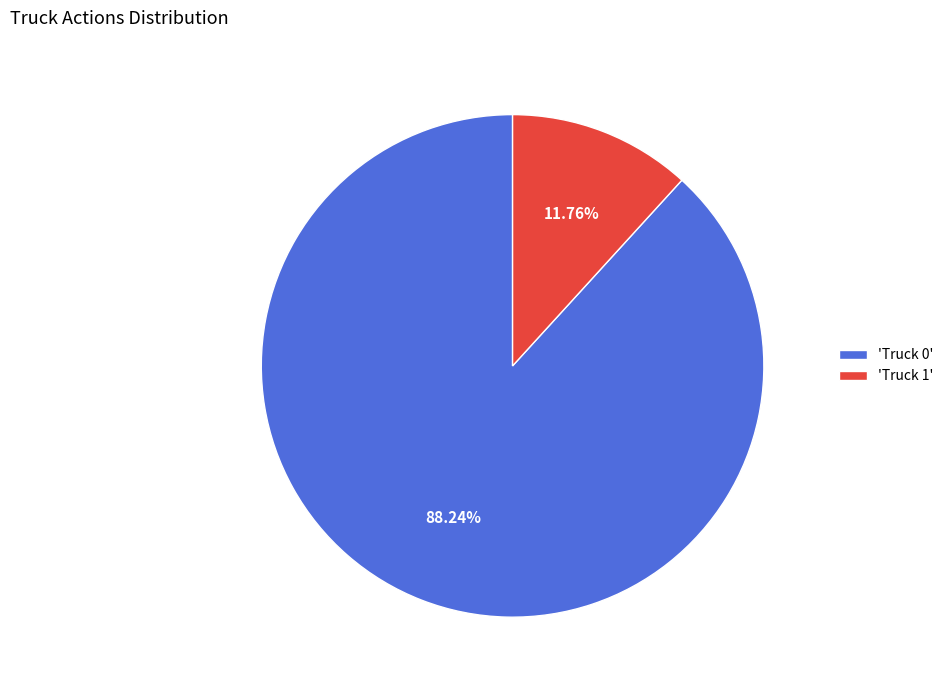

What is the majority slice?

'Truck 0'